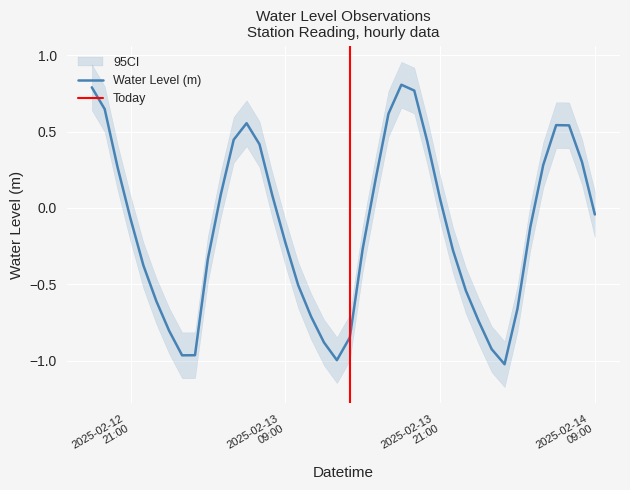

Rank the categories by value from lowest to highest.

2025-02-14 02:00:00, 2025-02-13 13:00:00, 2025-02-13 01:00:00, 2025-02-13 02:00:00, 2025-02-14 01:00:00, 2025-02-13 12:00:00, 2025-02-13 14:00:00, 2025-02-13 00:00:00, 2025-02-14 00:00:00, 2025-02-13 11:00:00, 2025-02-14 03:00:00, 2025-02-12 23:00:00, 2025-02-13 23:00:00, 2025-02-13 10:00:00, 2025-02-12 22:00:00, 2025-02-13 03:00:00, 2025-02-13 22:00:00, 2025-02-13 15:00:00, 2025-02-13 09:00:00, 2025-02-14 04:00:00, 2025-02-12 21:00:00, 2025-02-14 09:00:00, 2025-02-13 21:00:00, 2025-02-13 08:00:00, 2025-02-13 04:00:00, 2025-02-13 16:00:00, 2025-02-12 20:00:00, 2025-02-14 05:00:00, 2025-02-14 08:00:00, 2025-02-13 07:00:00, 2025-02-13 20:00:00, 2025-02-13 05:00:00, 2025-02-14 07:00:00, 2025-02-14 06:00:00, 2025-02-13 06:00:00, 2025-02-13 17:00:00, 2025-02-12 19:00:00, 2025-02-13 19:00:00, 2025-02-12 18:00:00, 2025-02-13 18:00:00